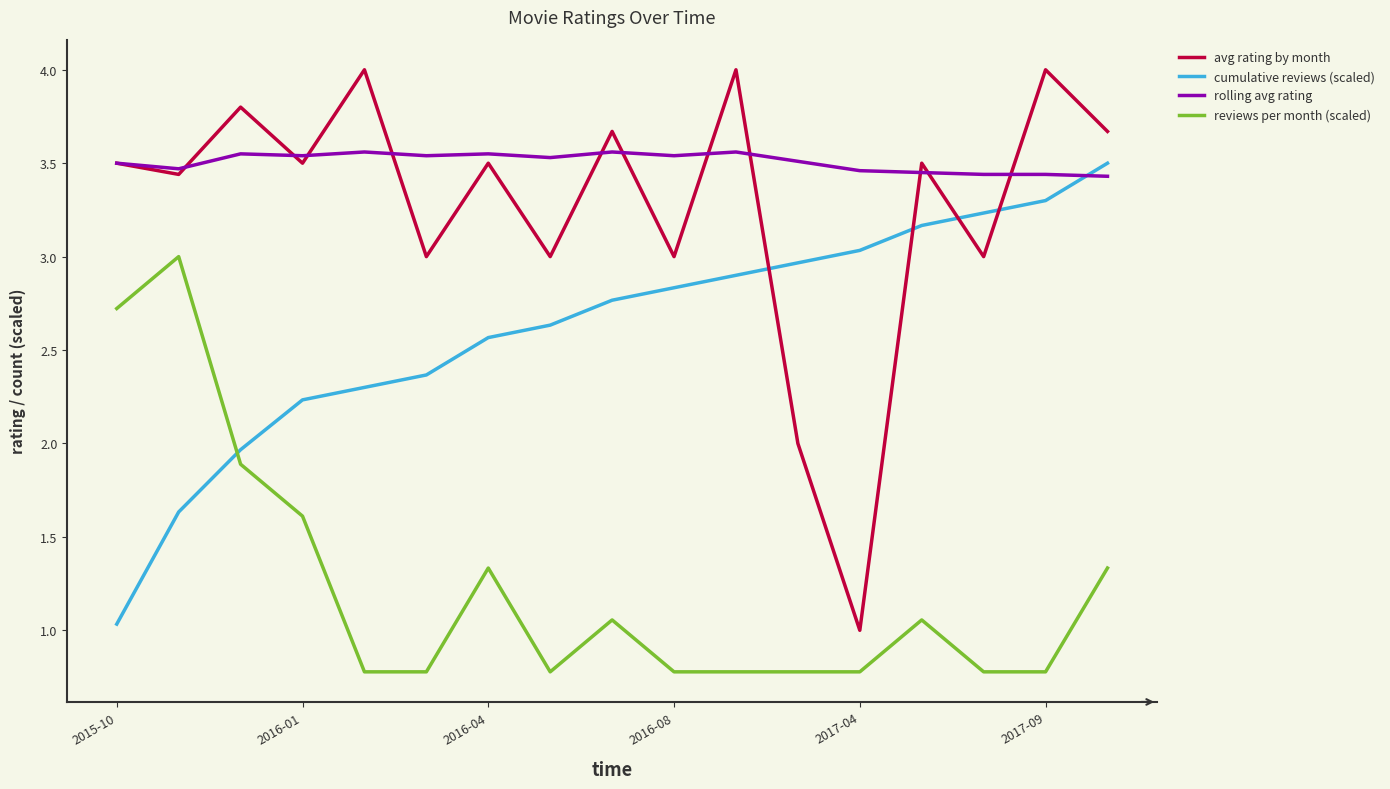

Which series has the largest total across all categories?

rolling avg rating